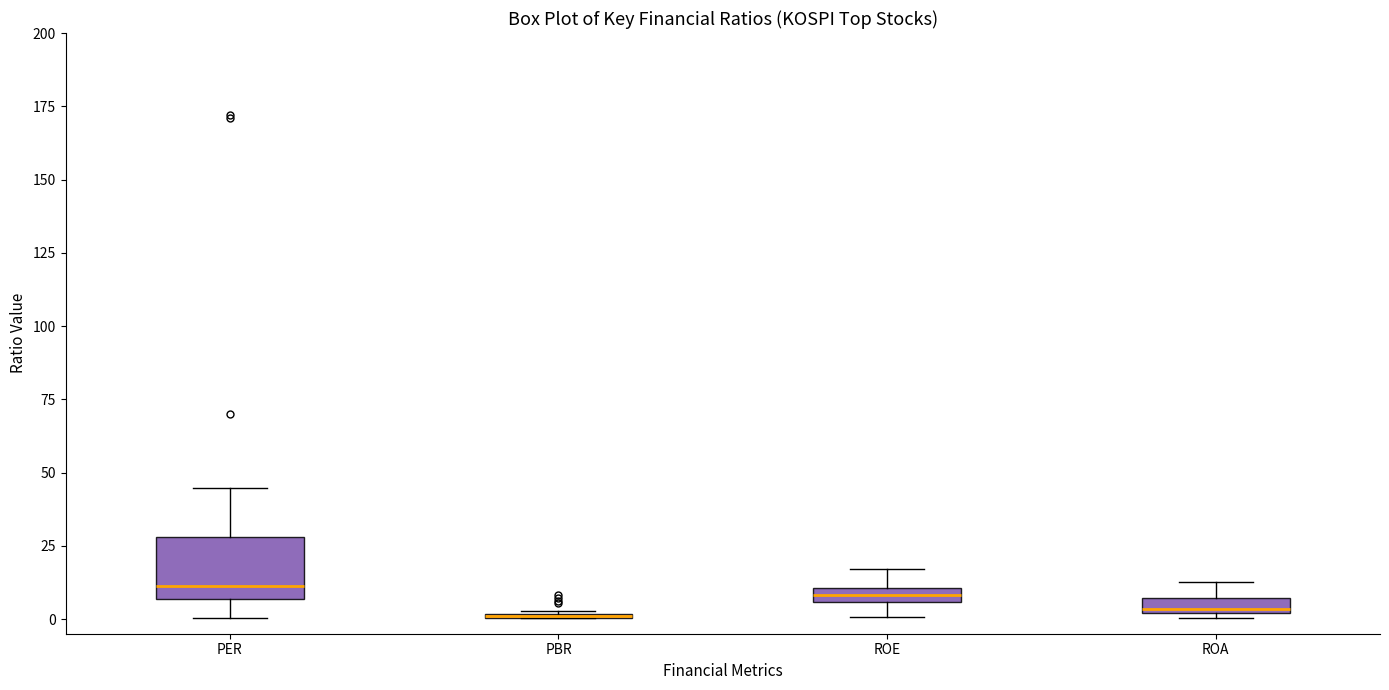

Comparing the boxes themselves (not the whiskers), which one is the tallest?

PER